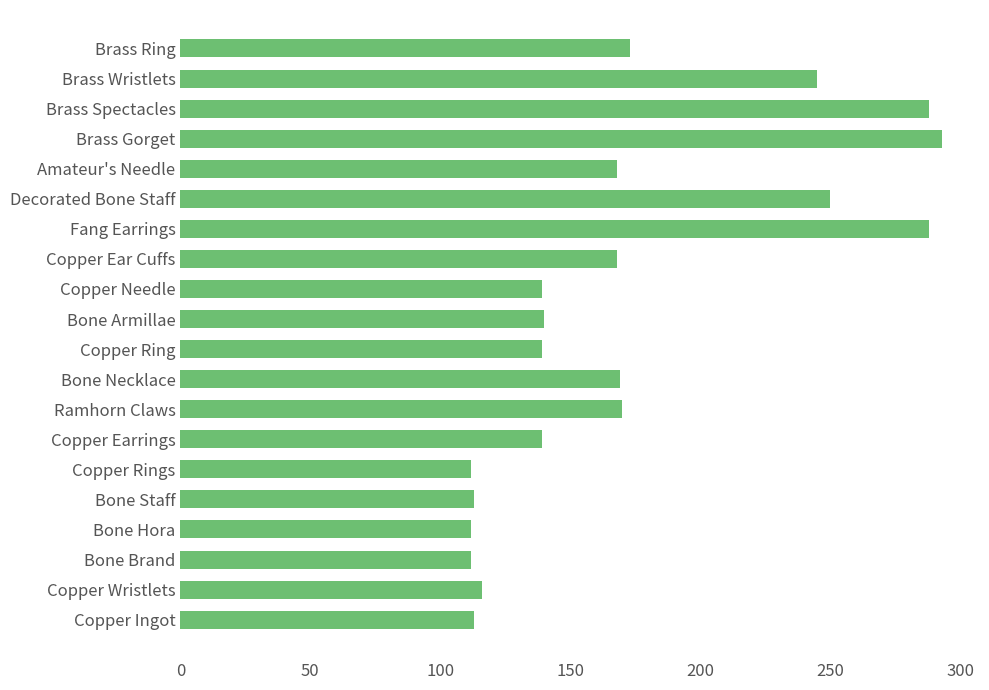

Between Brass Gorget and Copper Rings, which is larger?

Brass Gorget